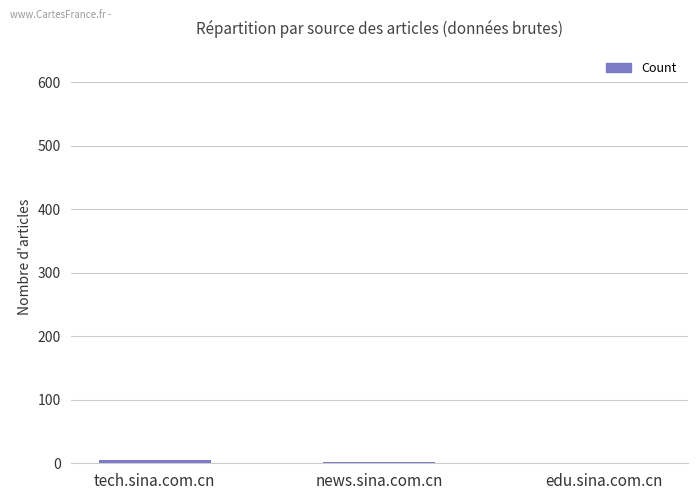

What is the change in value from news.sina.com.cn to edu.sina.com.cn?

-1